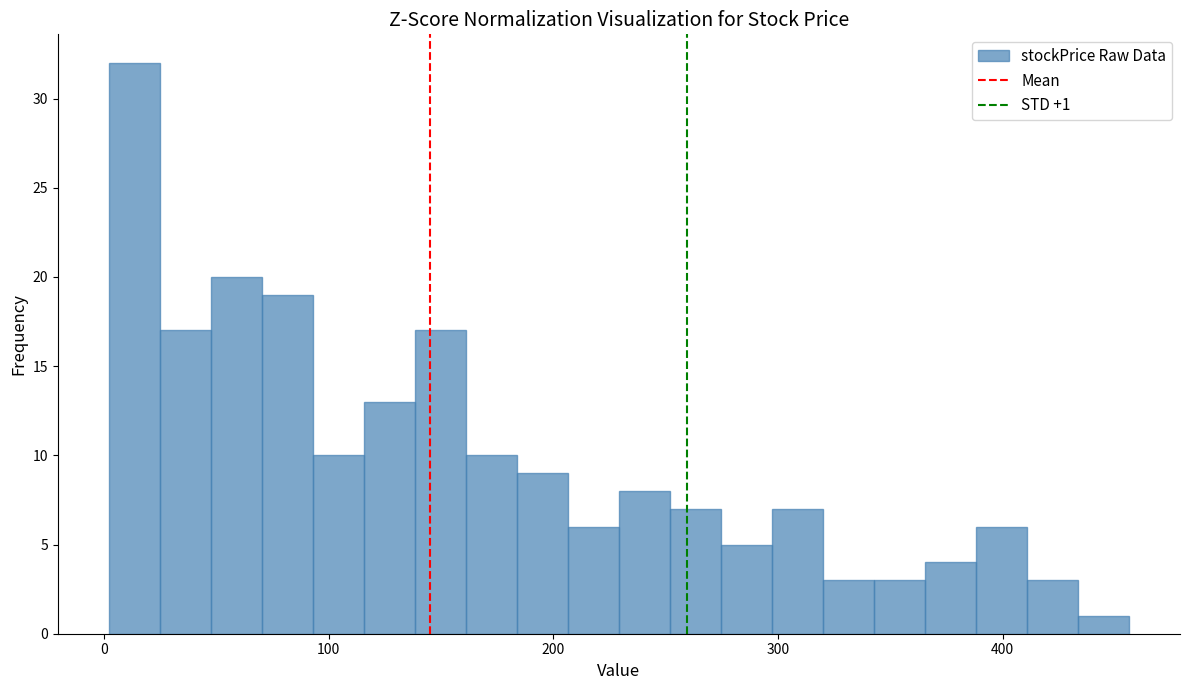

Read against the x-axis, roughly where is the centre of the tallest bar?

10